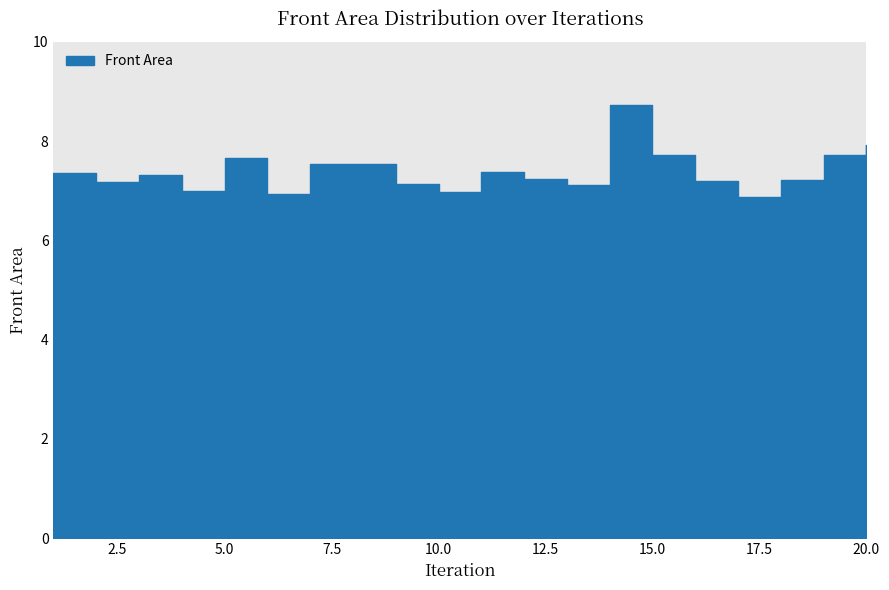

How many lines are shown in the chart?

1